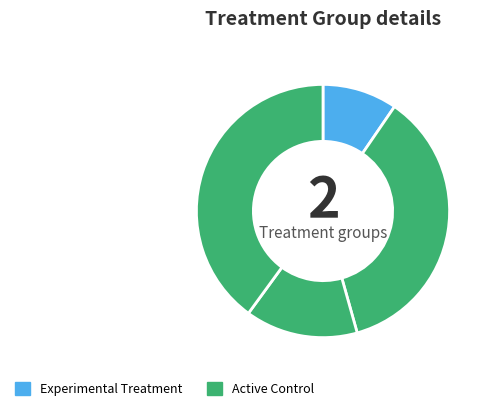

How many segments does this pie chart have?

4